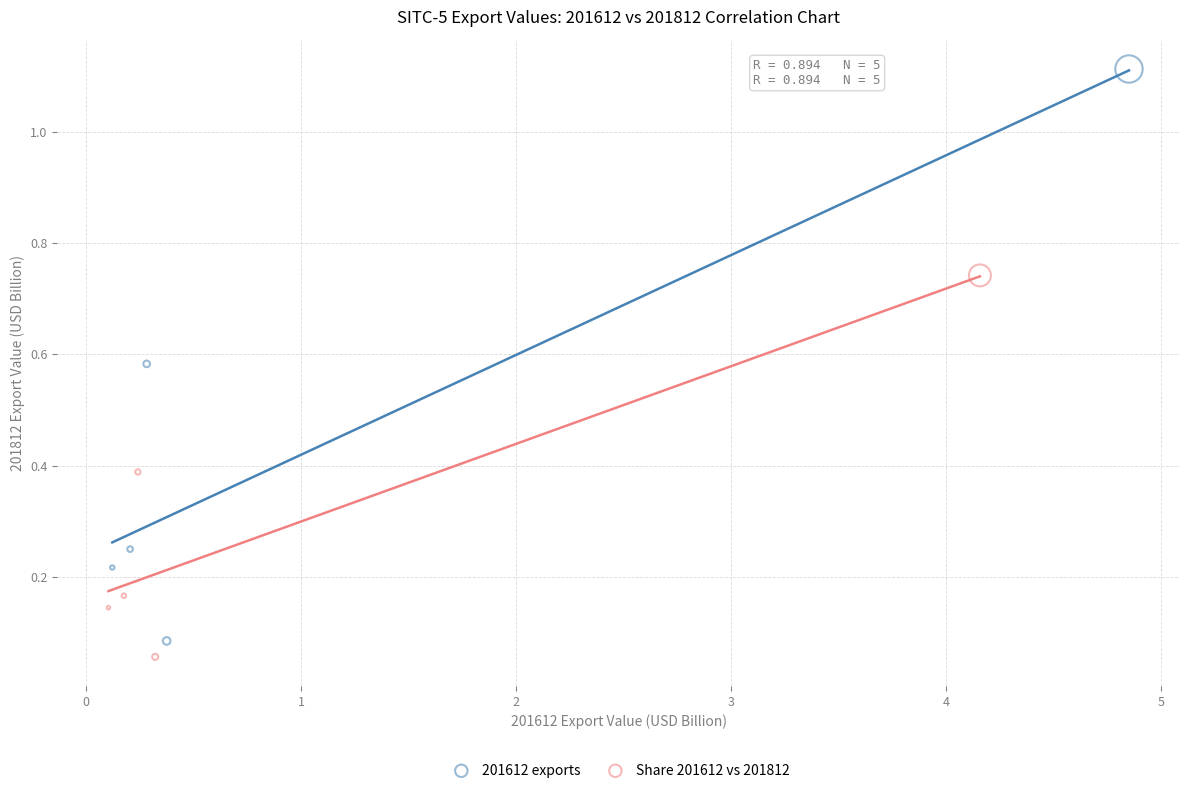

Which series has the largest Y range (max minus min)?

201612 exports